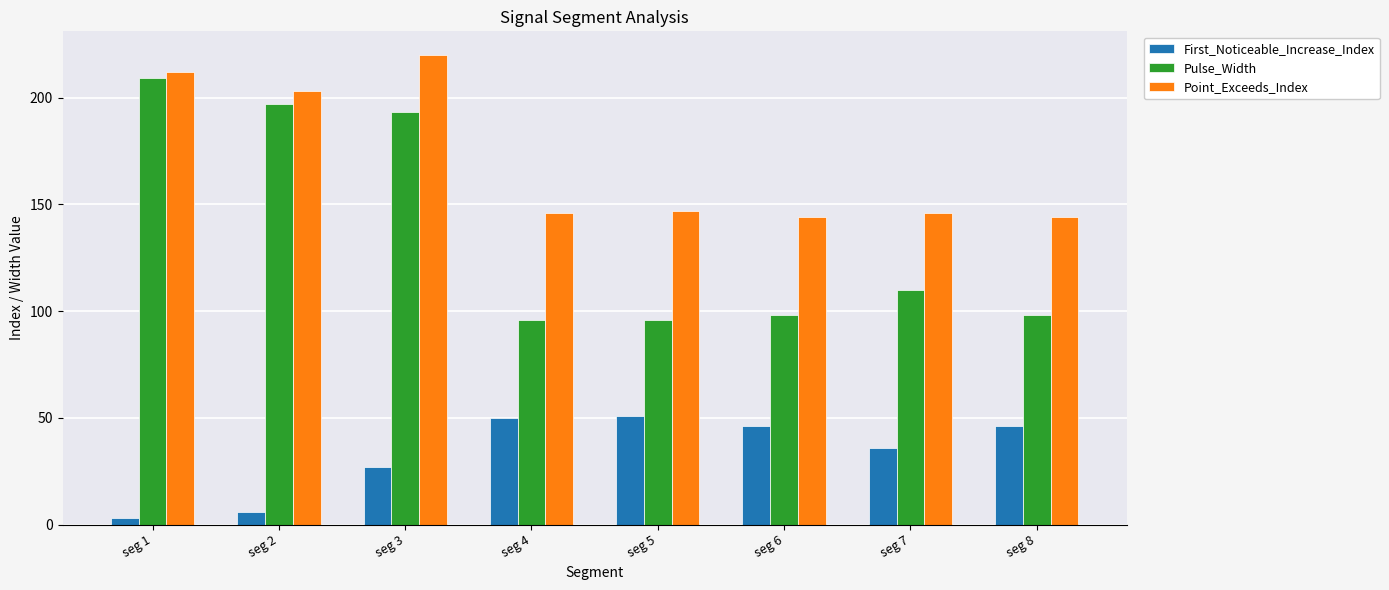

What is the maximum value shown in the chart?

220